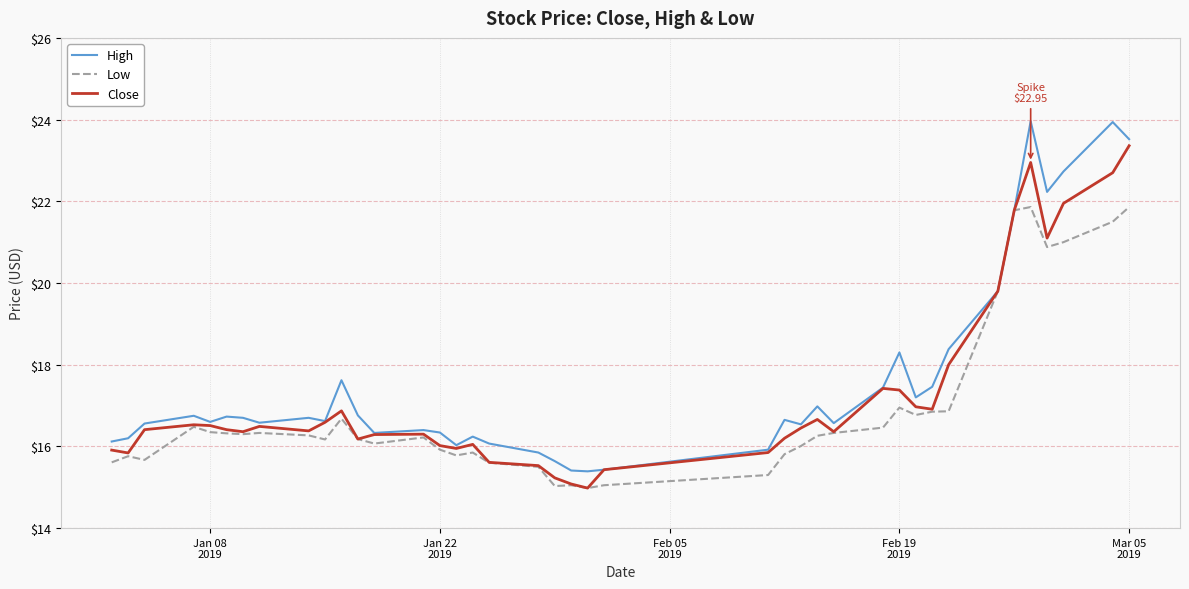

What is the greatest value displayed?

24.0